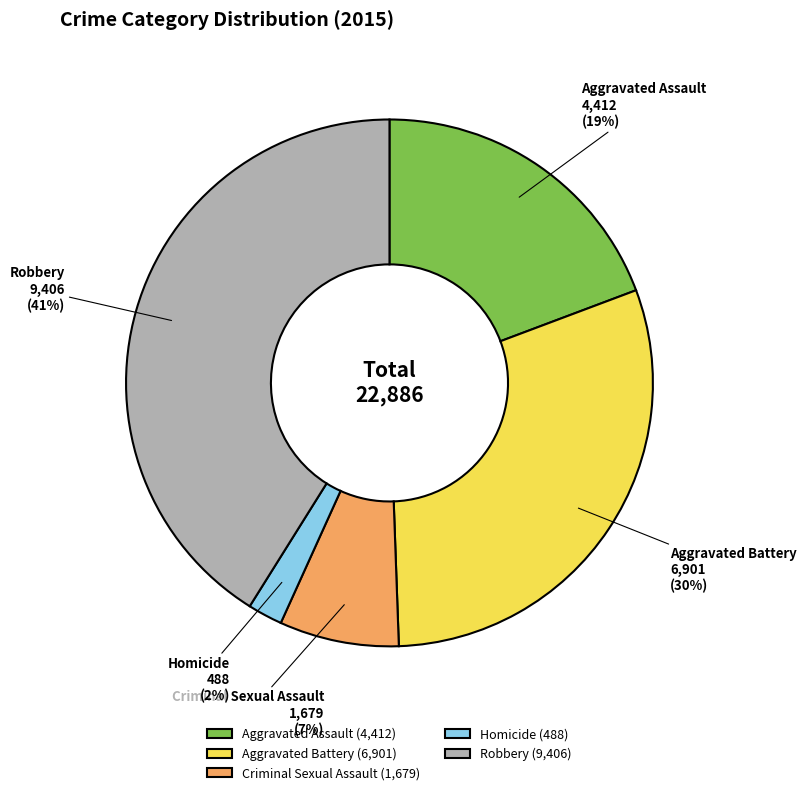

Count the number of slices in the pie.

5